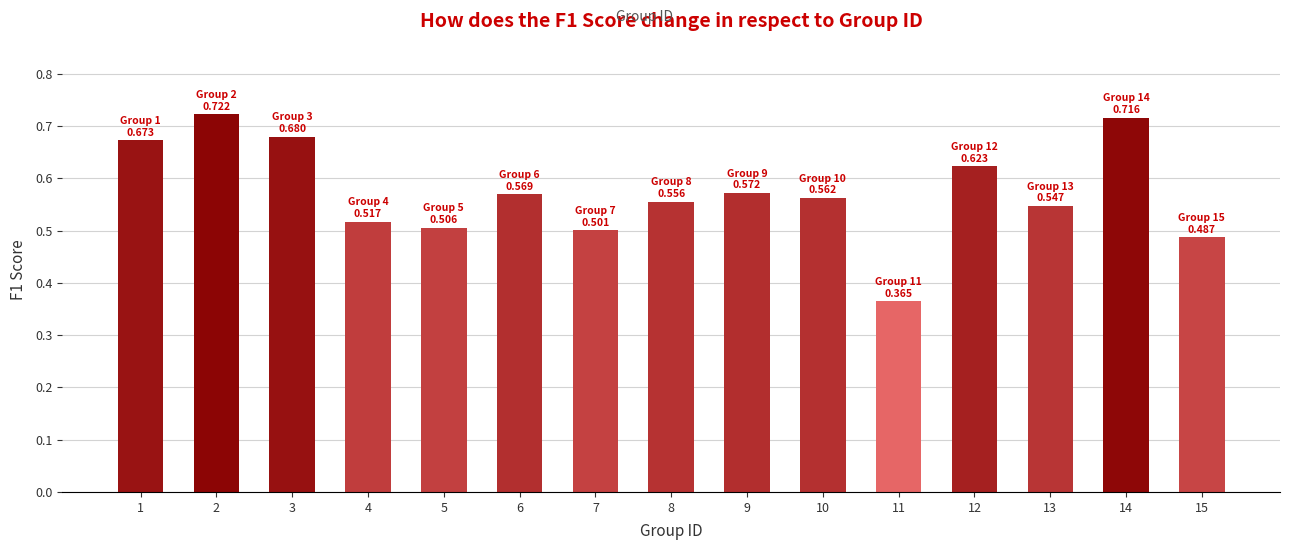

The value at 15 is 0.8. True or false?

False